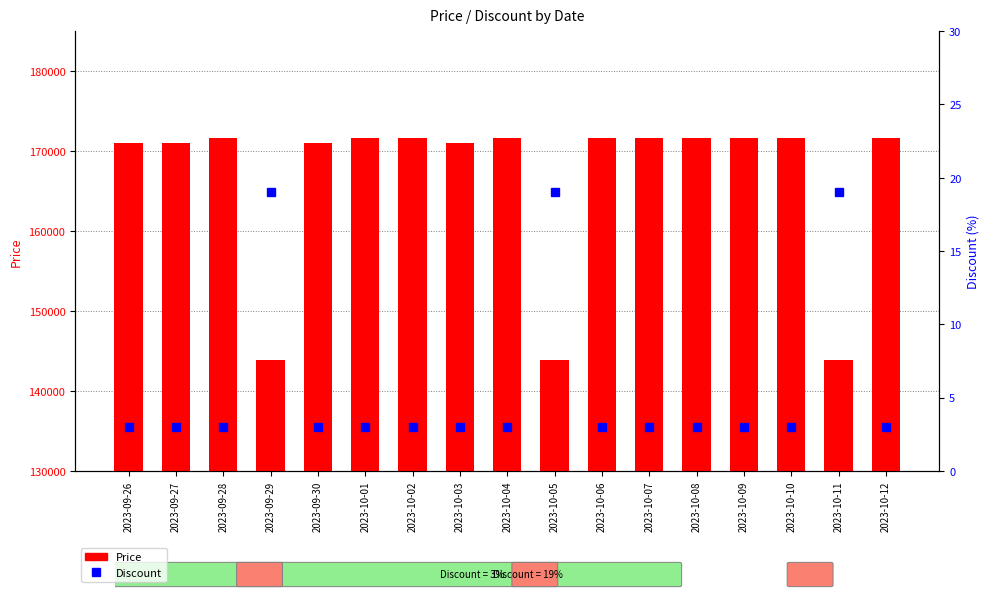

Which series has the largest total across all categories?

Price